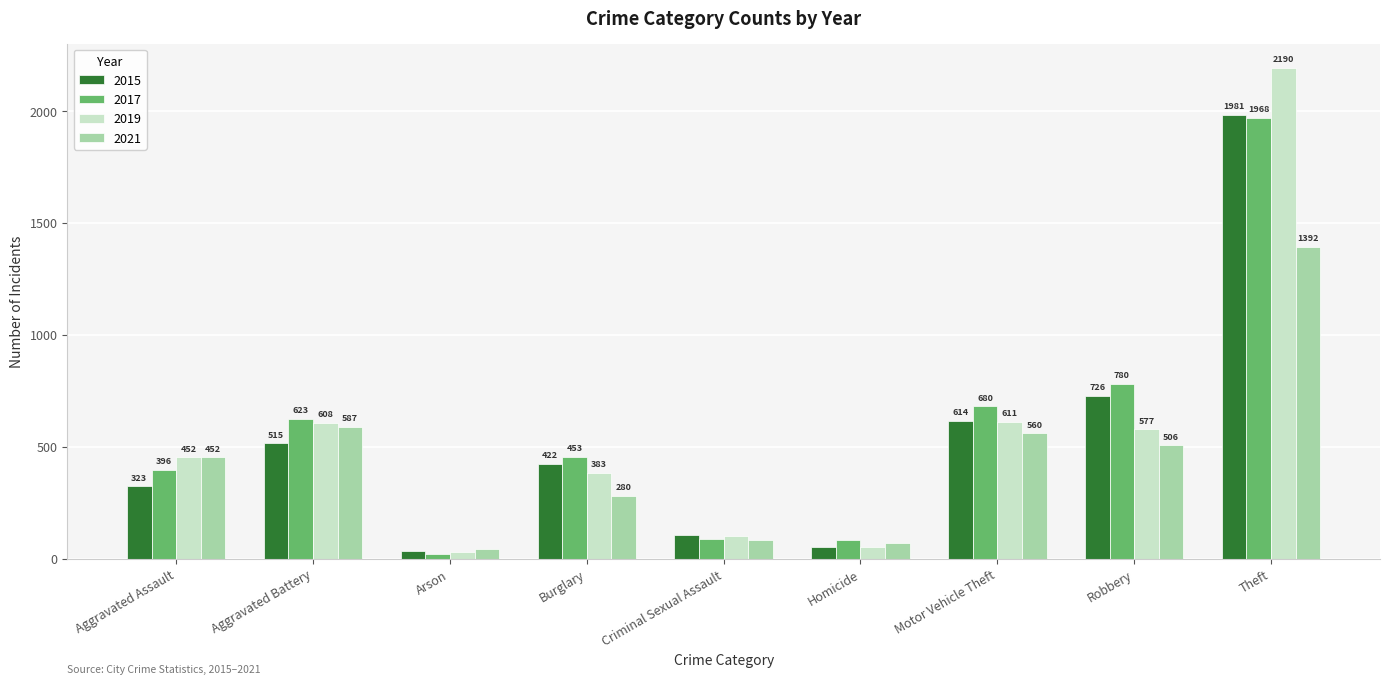

Which series changed the most between Aggravated Assault and Aggravated Battery?

2017